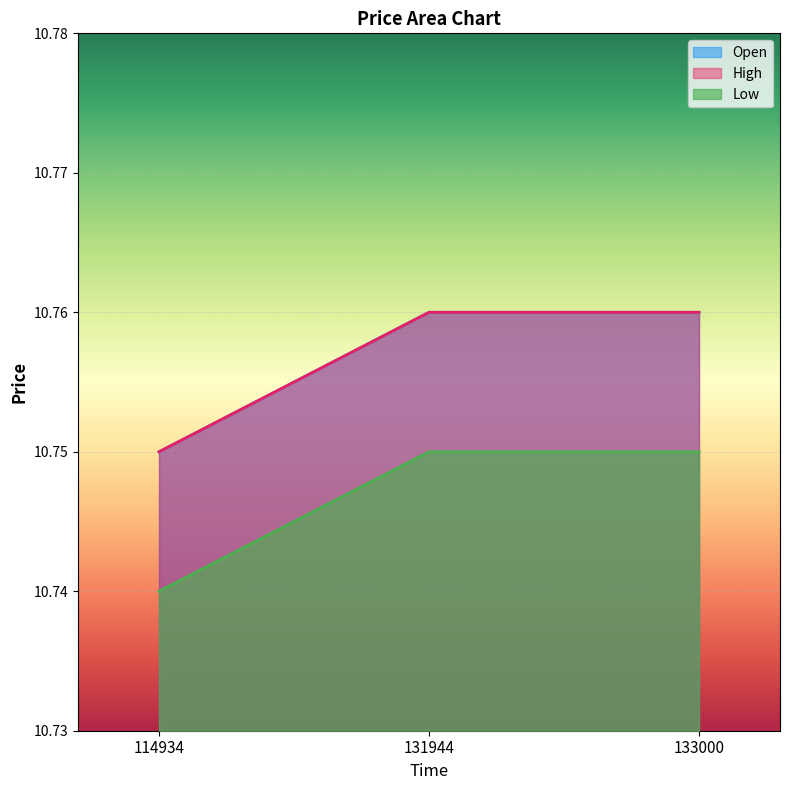

Between 131944 and 133000, which series saw the biggest shift?

Open